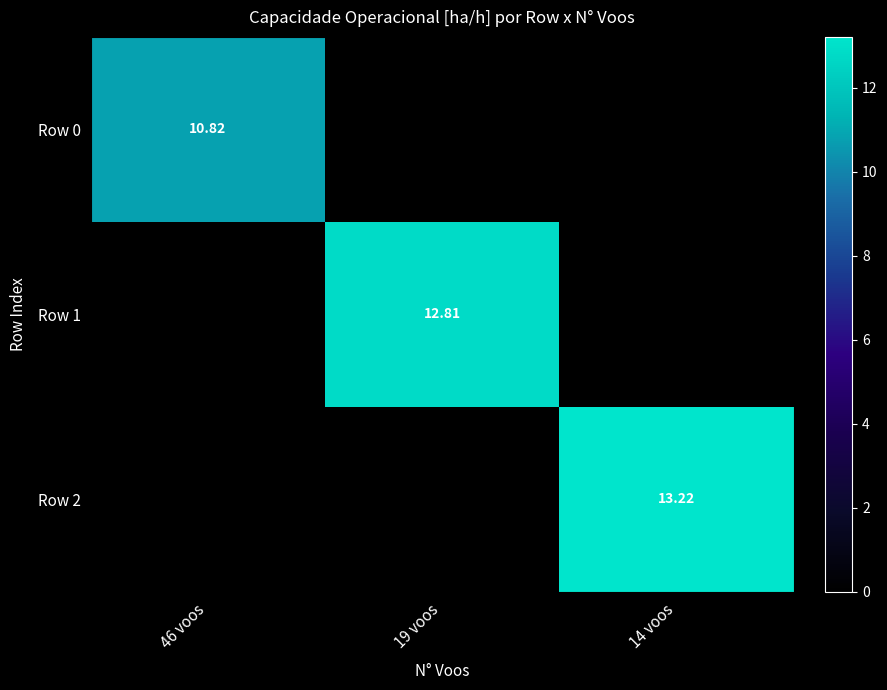

What is the sum of all Row 2 values?

13.2